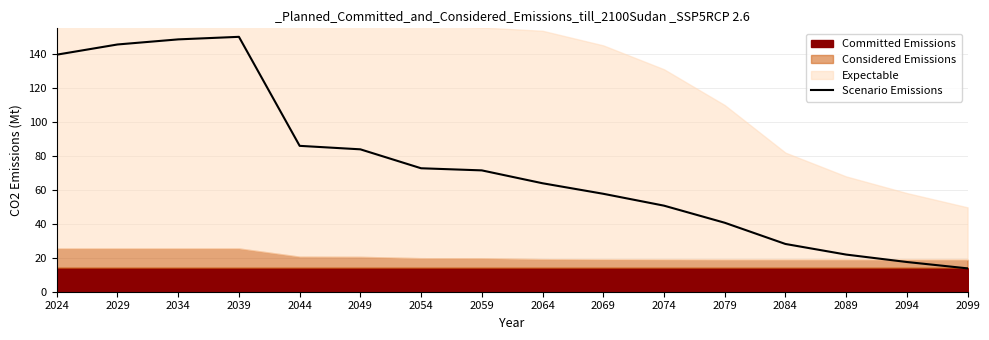

At which category does the chart reach its peak across all series?

2039